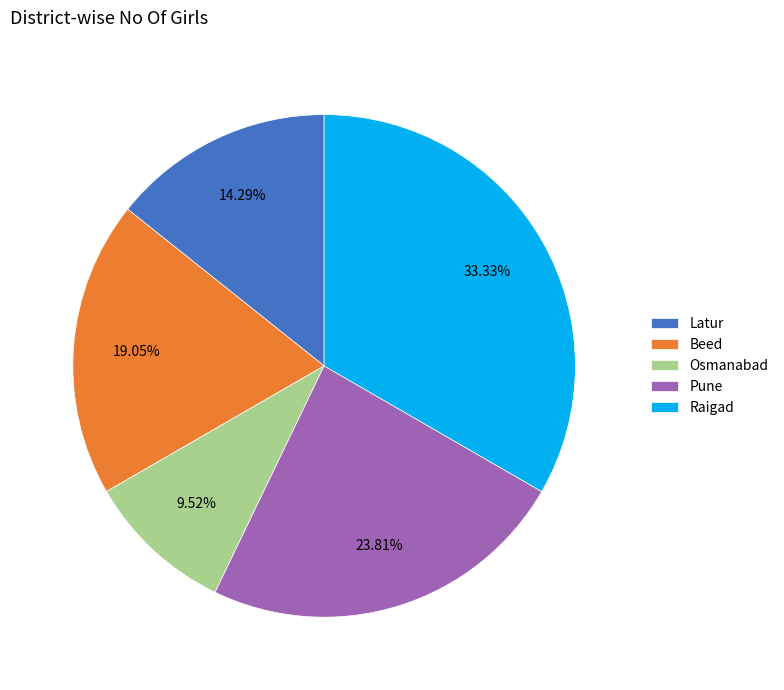

To the nearest percent, what portion does Raigad represent?

33%